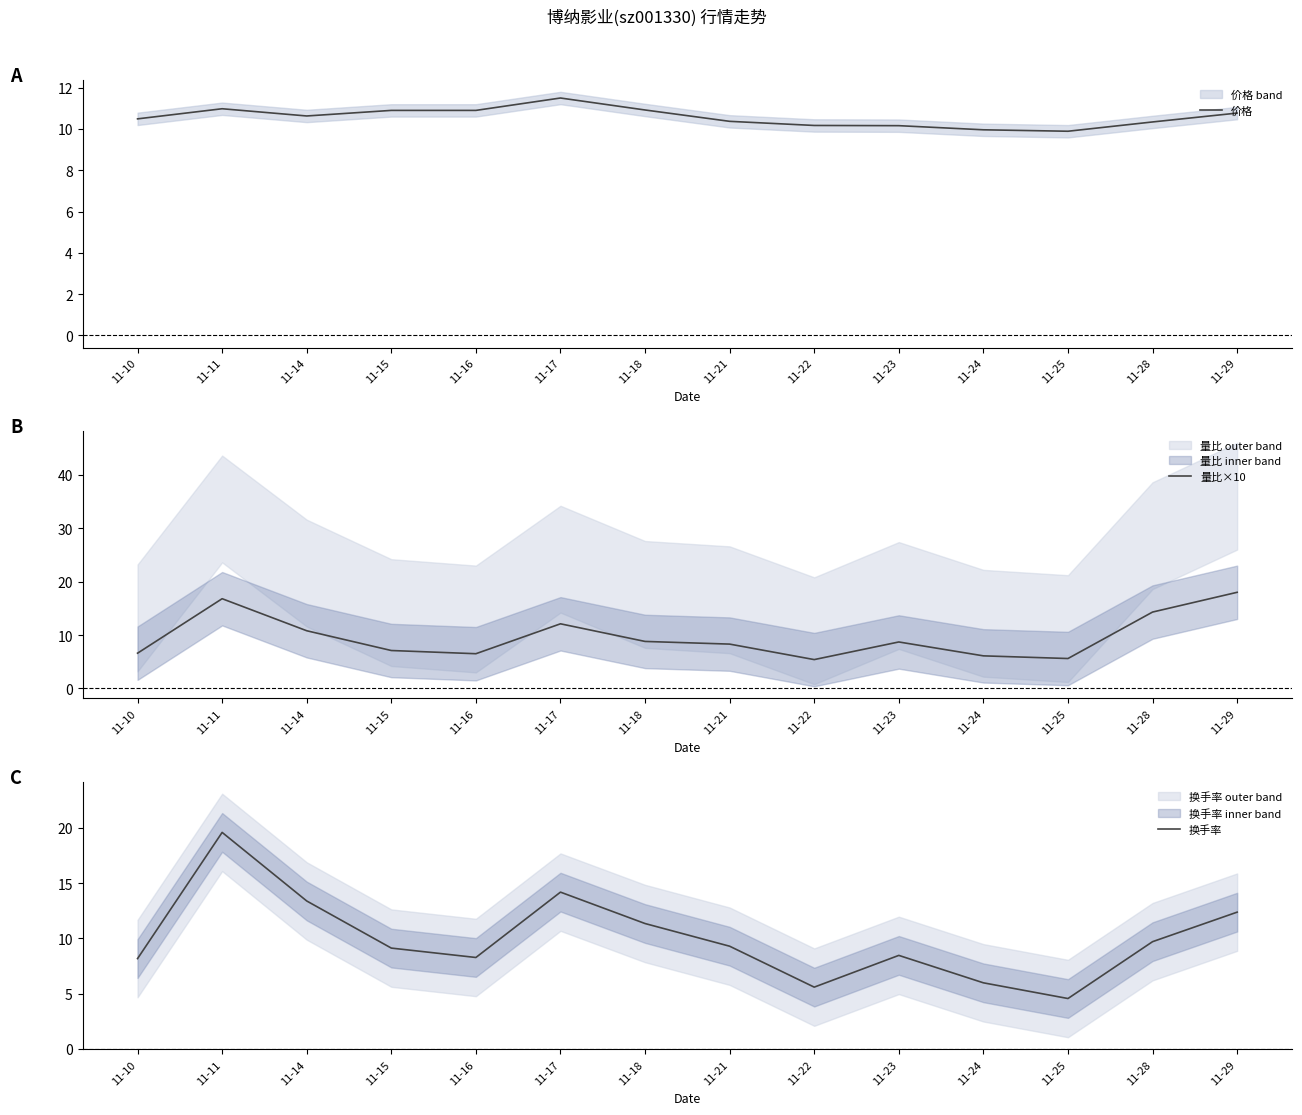

Is the value of 换手率 at 11-16 greater than the value of 价格 at 11-24?

No